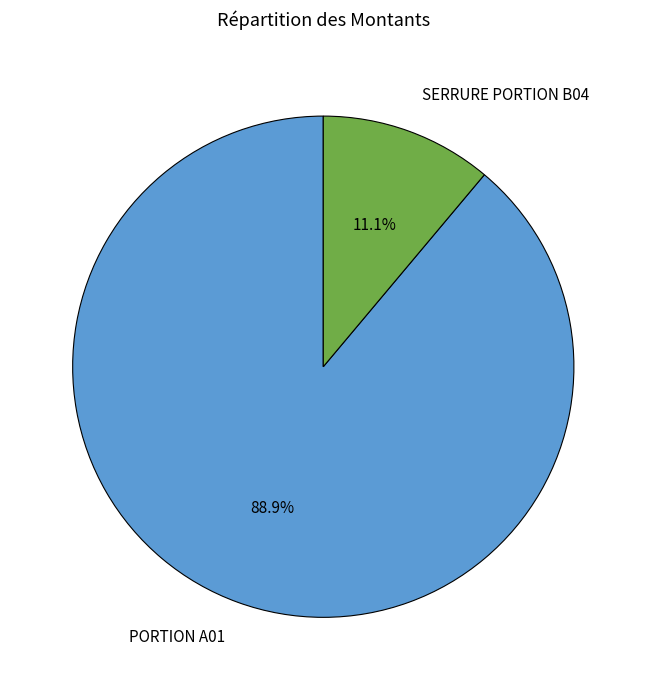

Approximately how many times larger is the value at PORTION A01 compared to SERRURE PORTION B04?

8.0